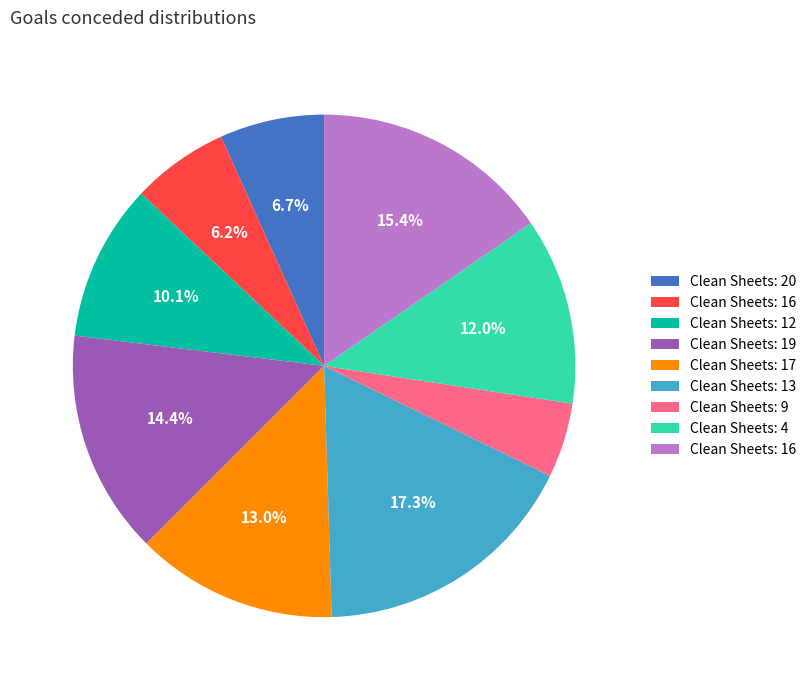

Is there a majority slice in this chart?

No